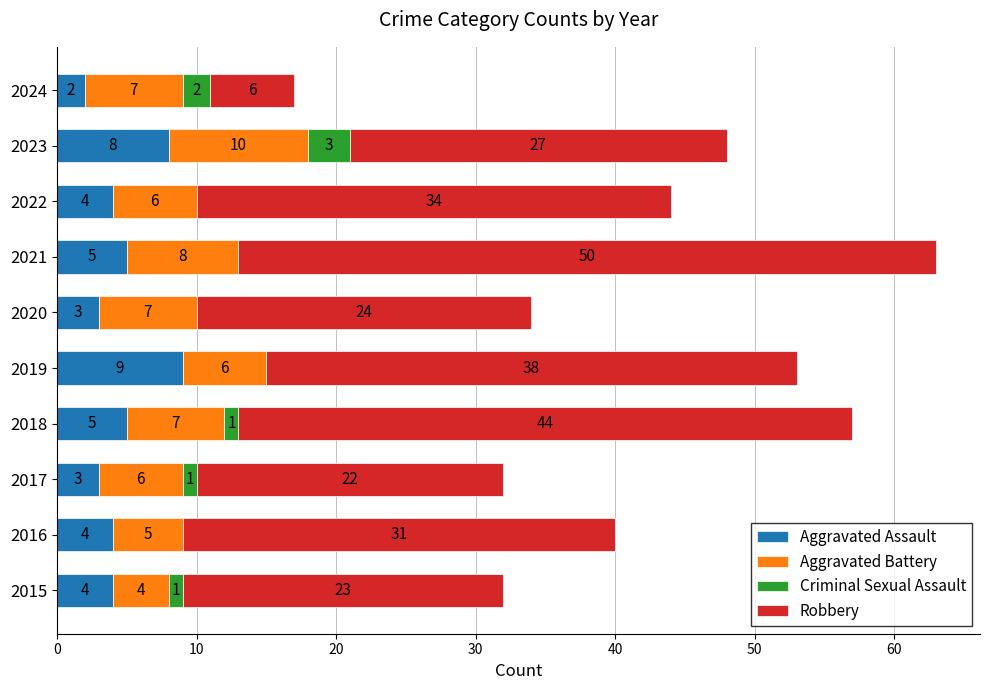

What is the total value across all series at 2020?

34